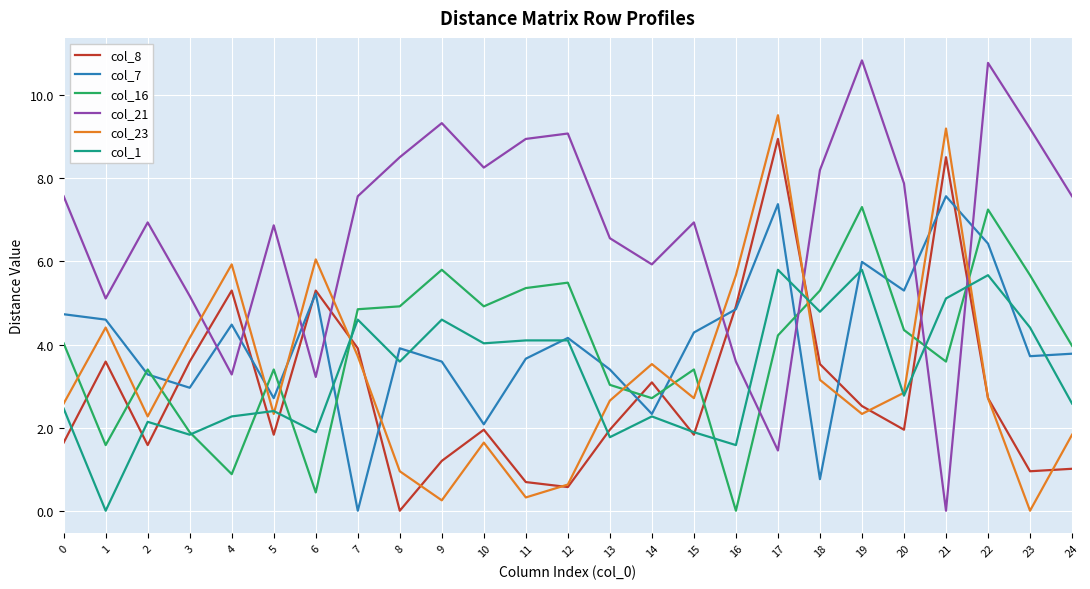

Which series has the largest range (max minus min)?

col_21